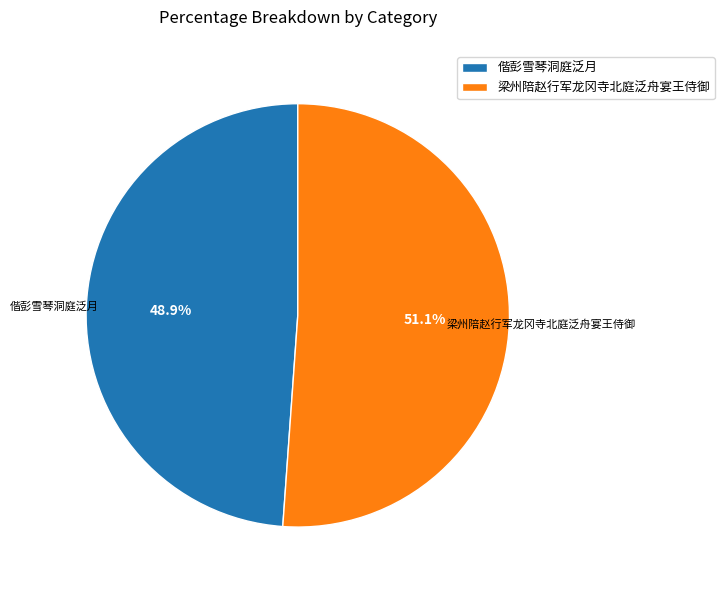

To the nearest percent, what portion does 偕彭雪琴洞庭泛月 represent?

49%